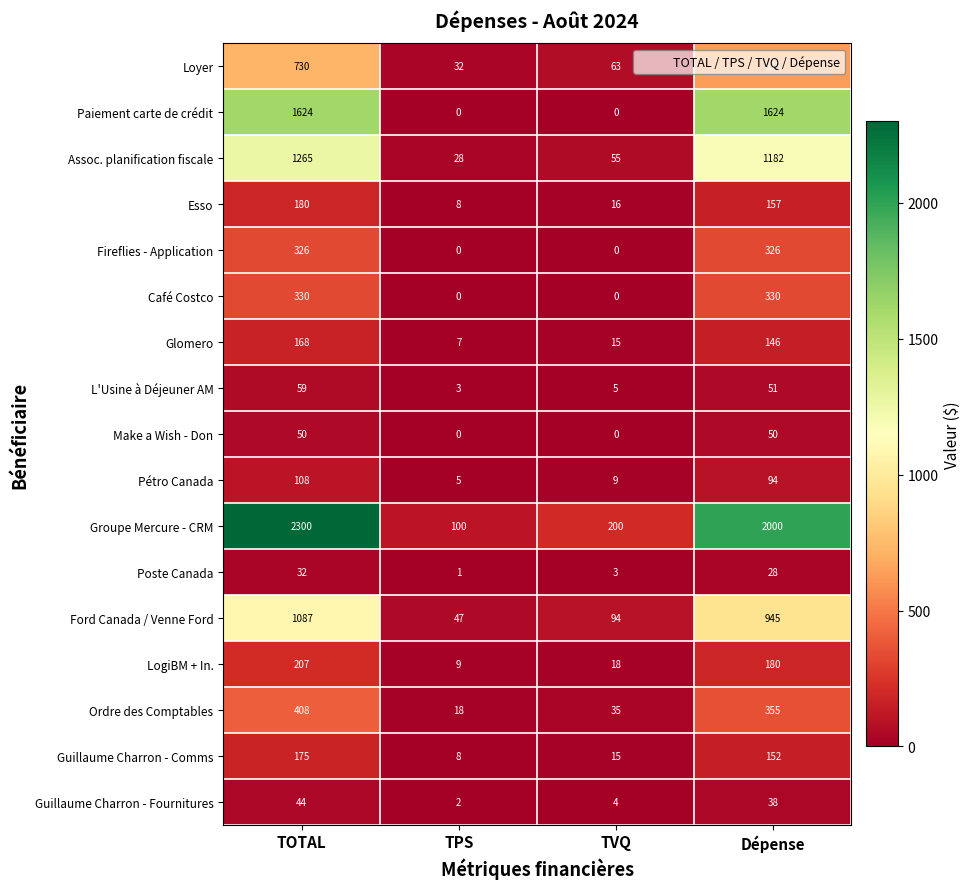

Which series changed the most between TOTAL and Dépense?

Groupe Mercure - CRM